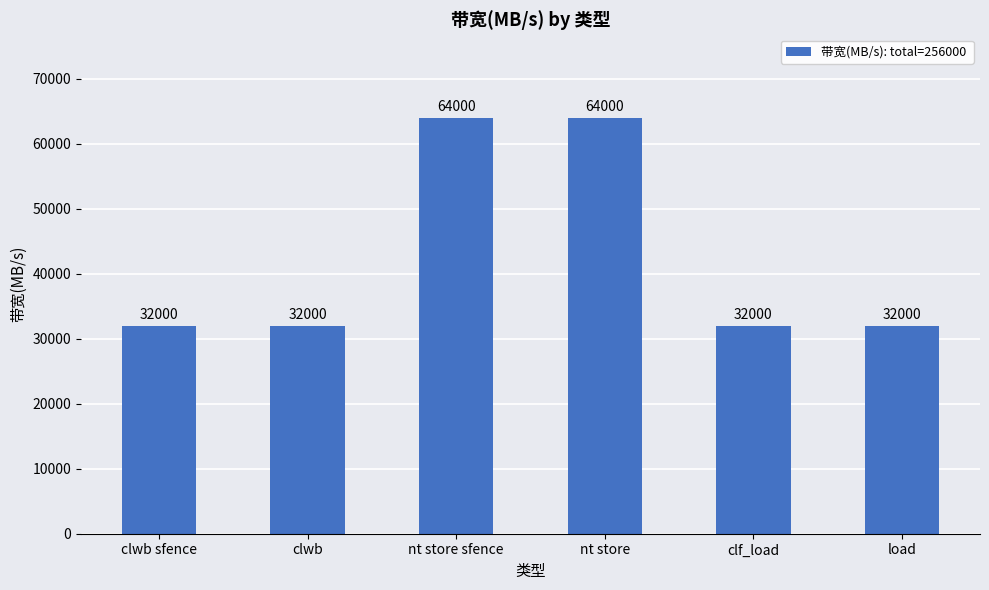

What is the difference between the maximum and minimum values?

32000